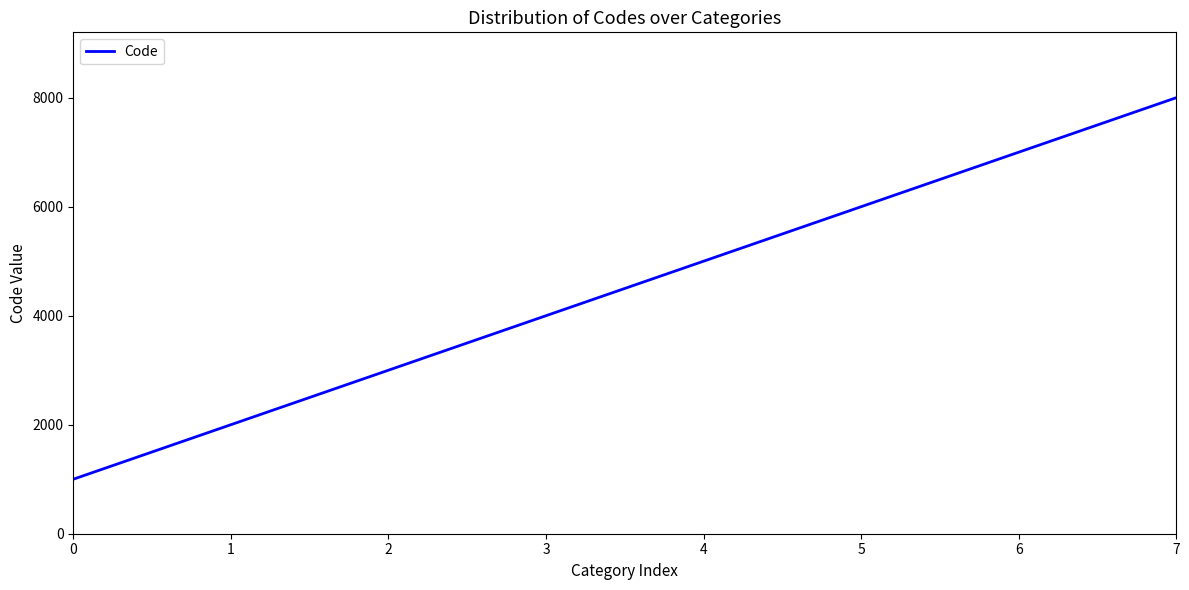

What is the change in value from 2 to 3?

+1000